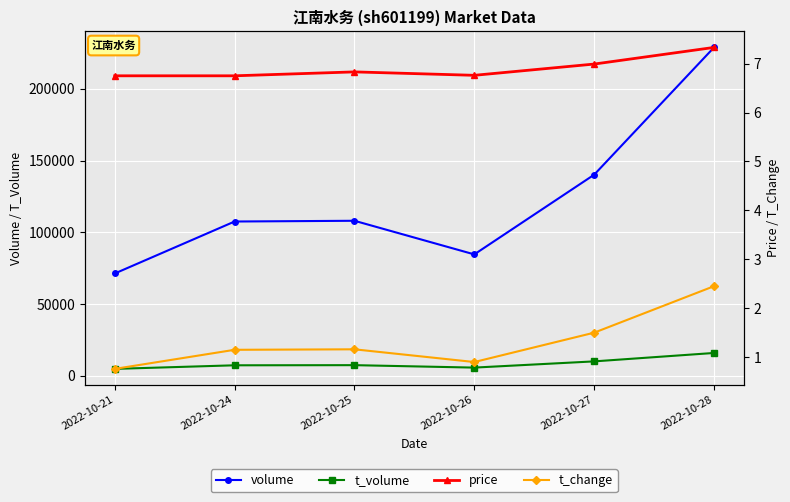

At which label is t_volume closest to 10379?

2022-10-27